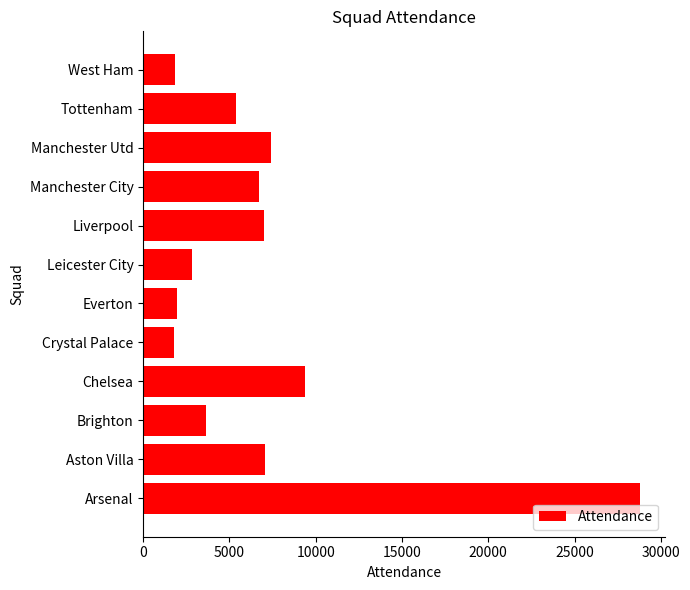

What is the change in value from Arsenal to Chelsea?

-19435